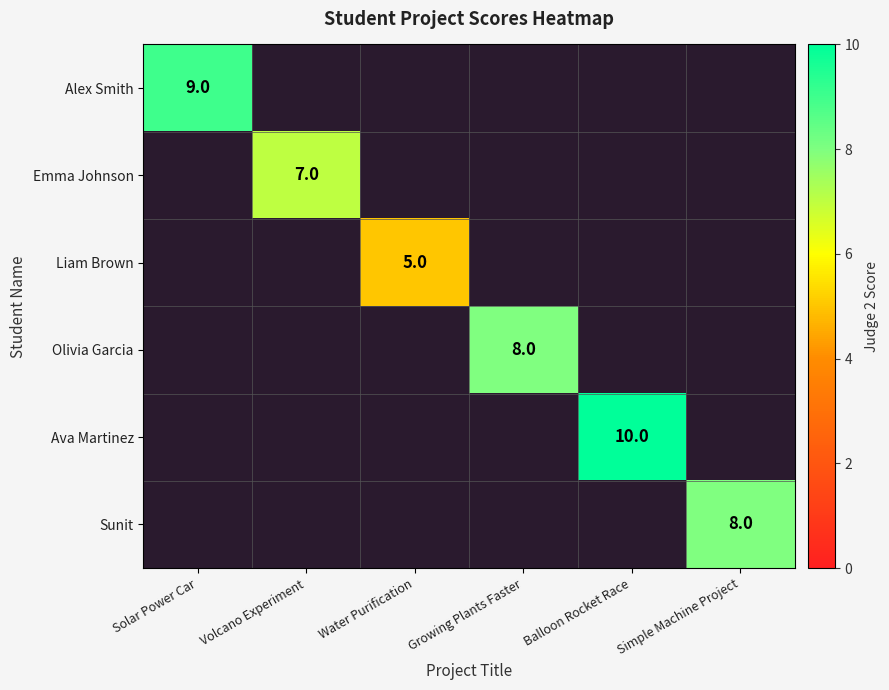

The Alex Smith series shows 9 at Solar Power Car. True or false?

True